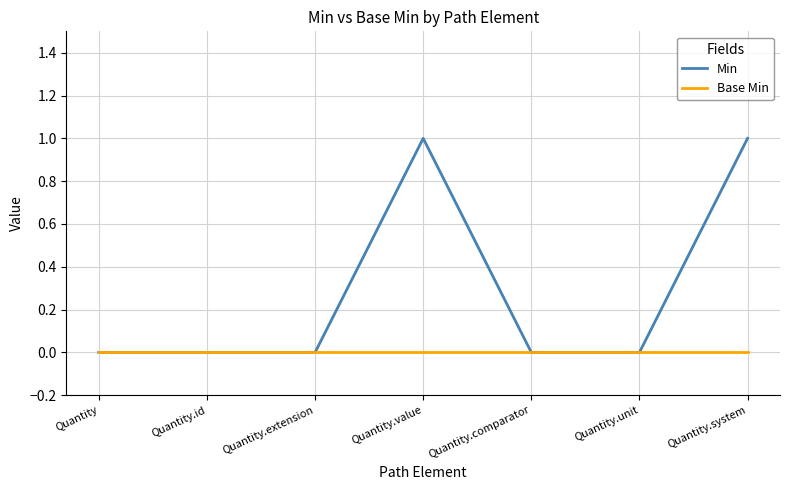

What position from the left is Quantity.value?

4